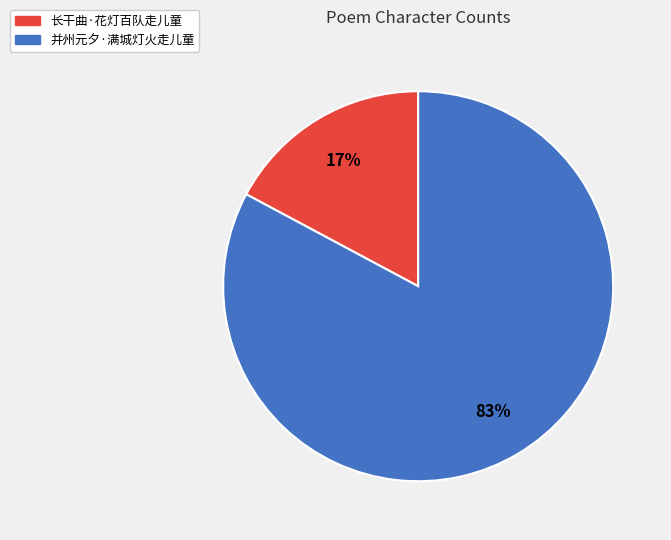

Between 长干曲·花灯百队走儿童 and 并州元夕·满城灯火走儿童, which is larger?

并州元夕·满城灯火走儿童